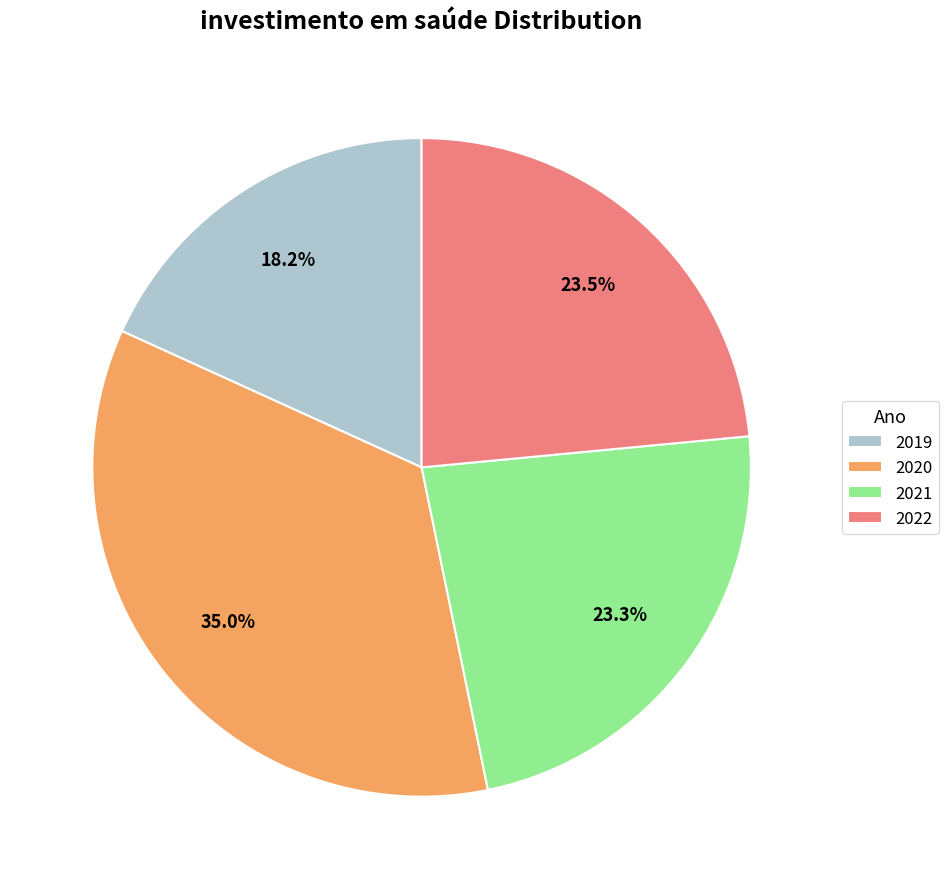

Do 2020 and 2019 together represent more than half of the pie?

Yes